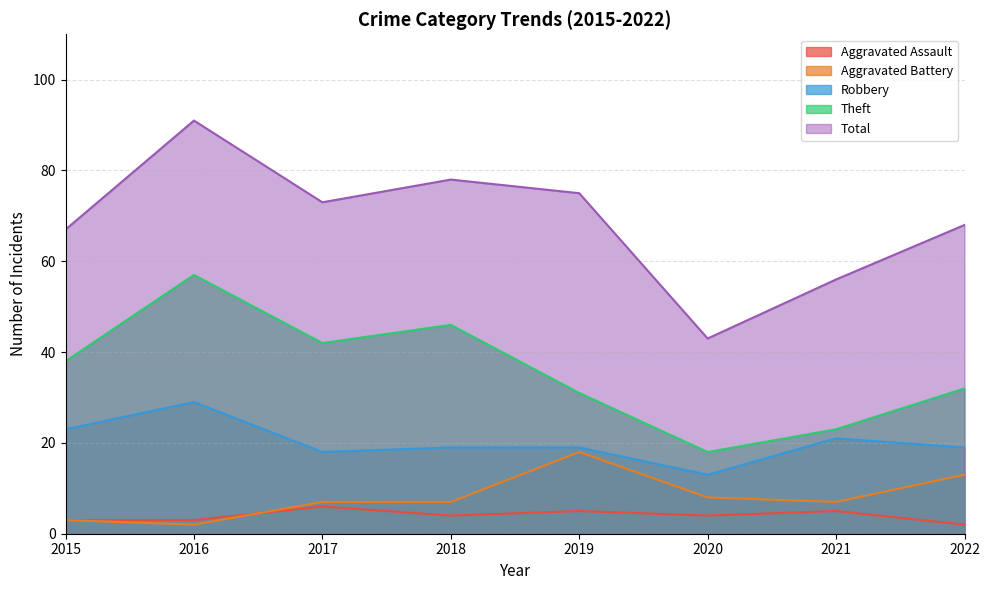

How many distinct data groups are displayed?

5